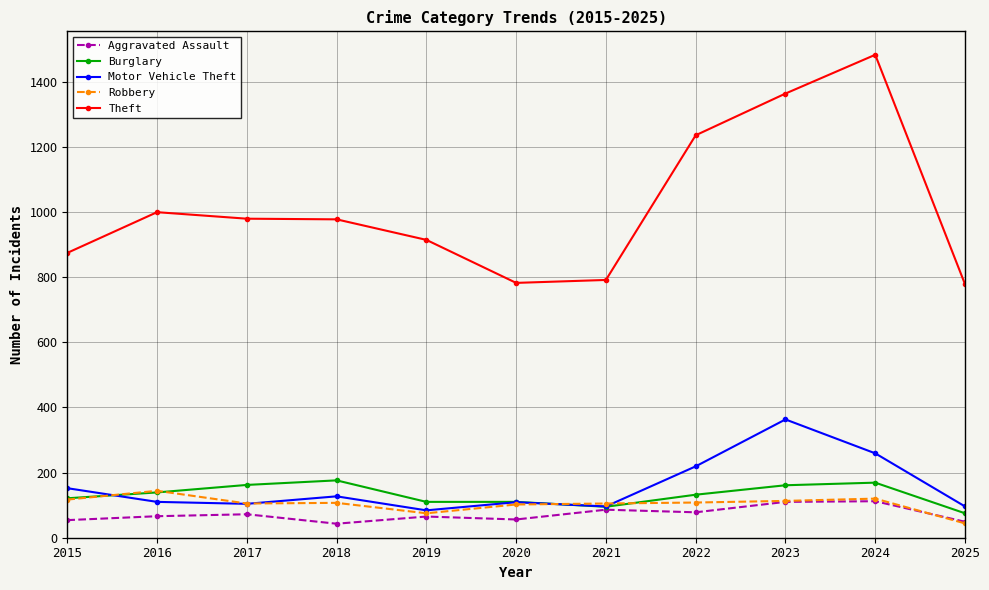

Which series has the largest total across all categories?

Theft